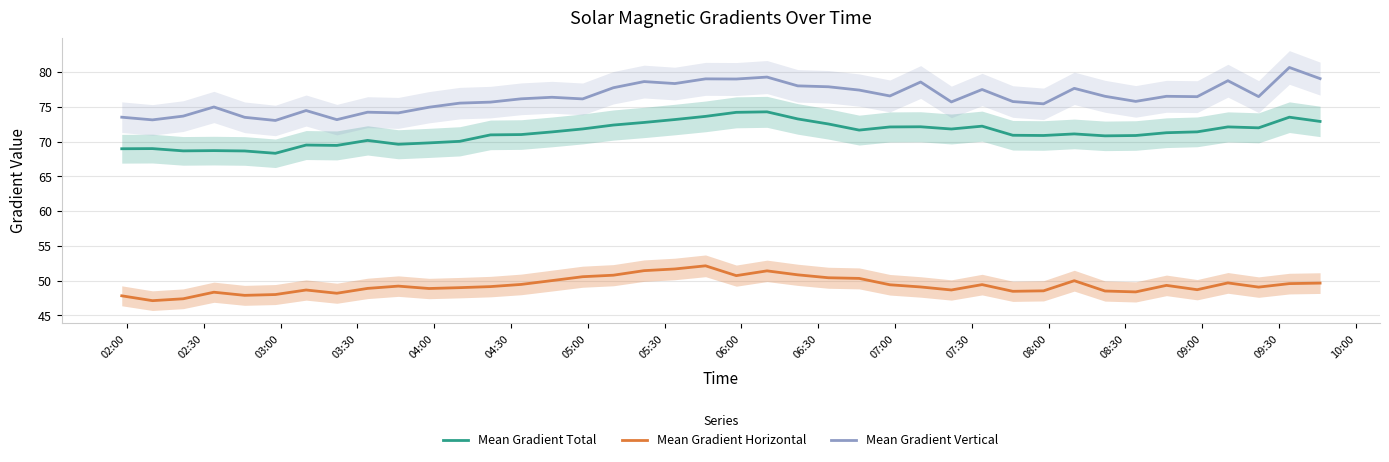

What is the difference between the maximum and minimum values in the Mean Gradient Horizontal series?

5.0